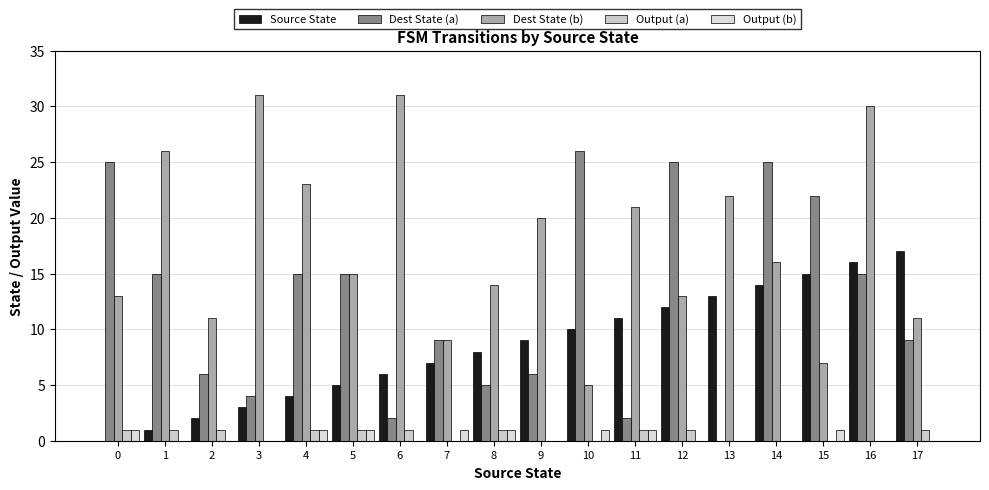

How many Output (b) values are between 0 and 1?

18